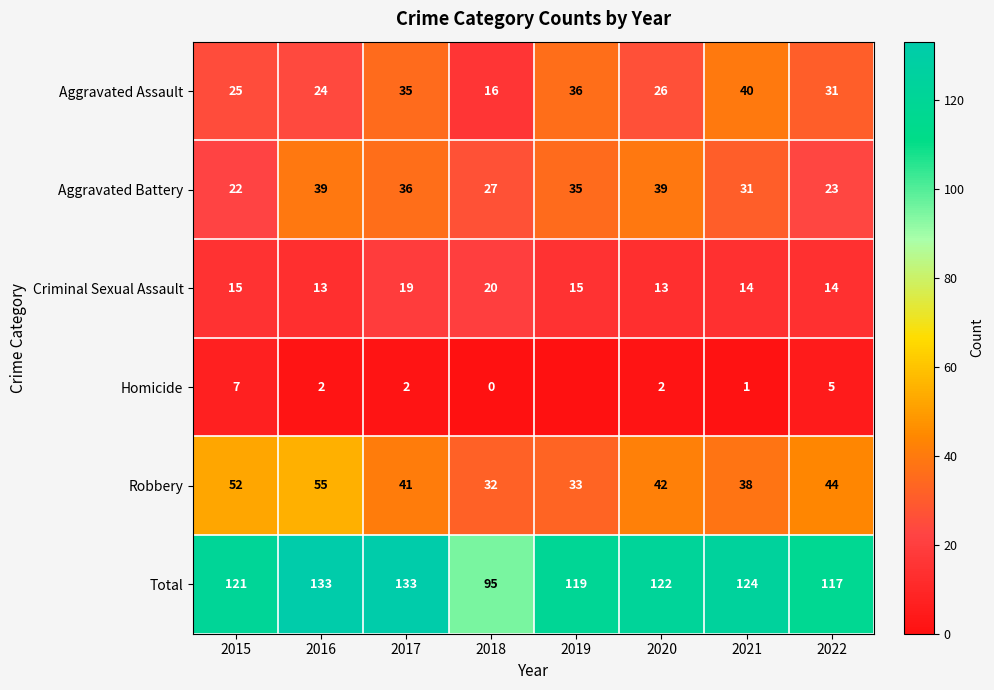

Is it true that Total equals 164 at 2020?

False